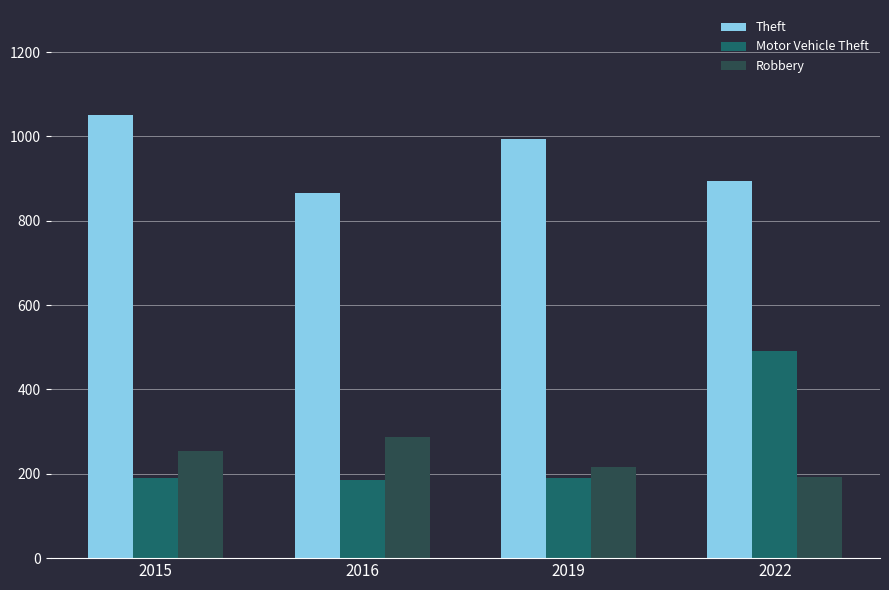

What is the maximum value for Theft?

1052